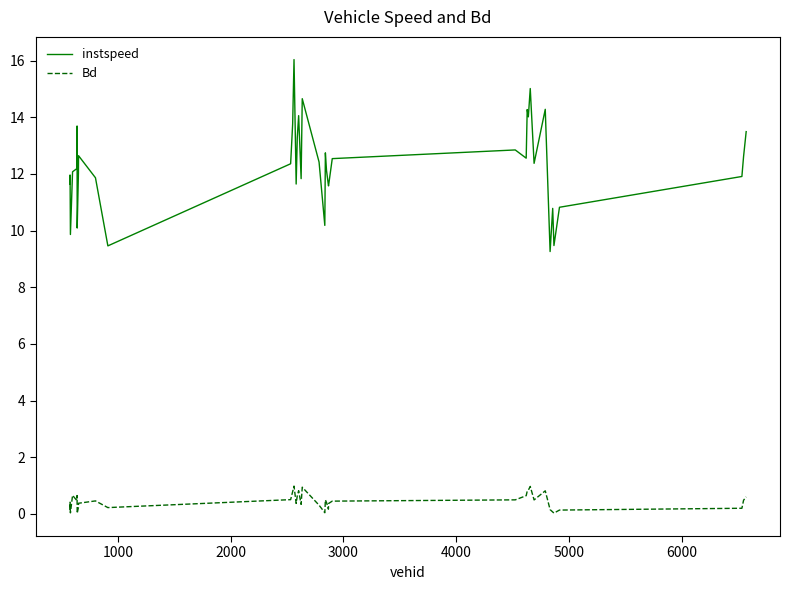

True or false: Bd has more than 0 interior local peaks.

True